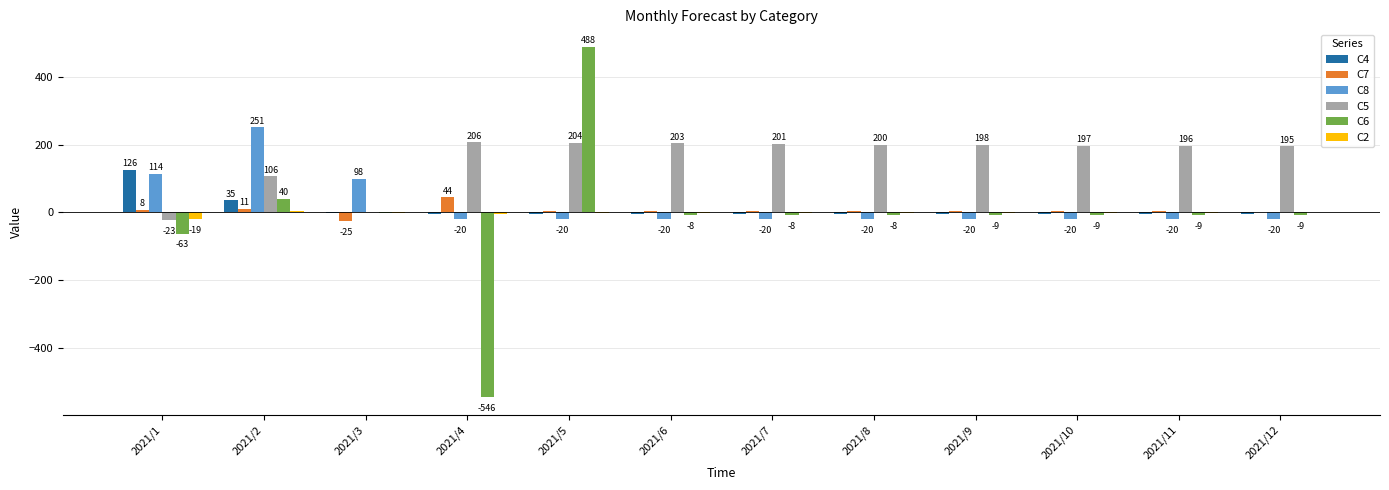

Which series has the widest spread of values?

C6